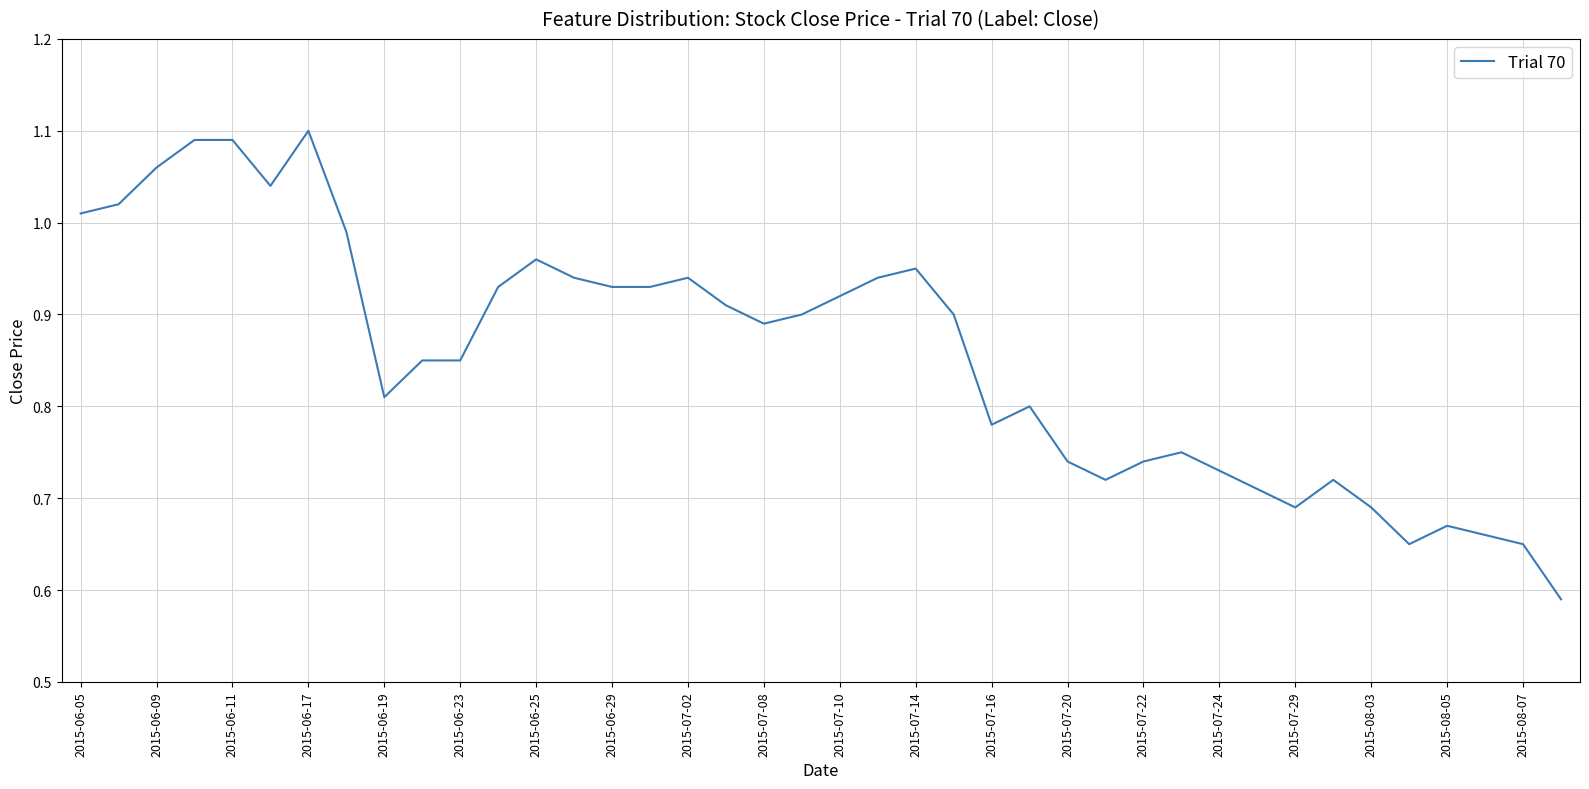

What is the difference between the maximum and second lowest values?

0.5